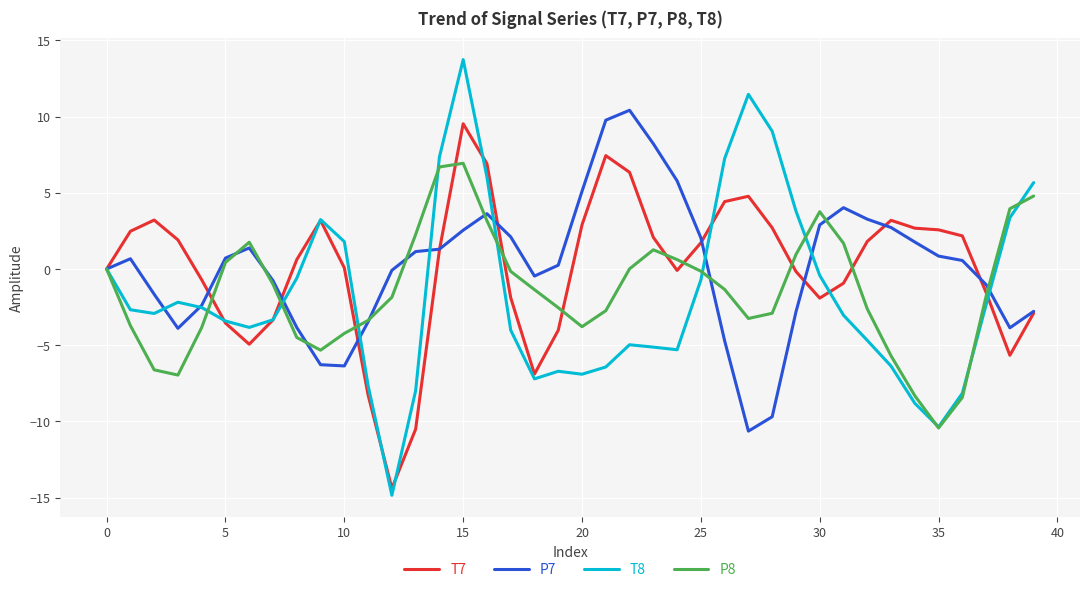

At how many categories does at least one series exceed 3?

20